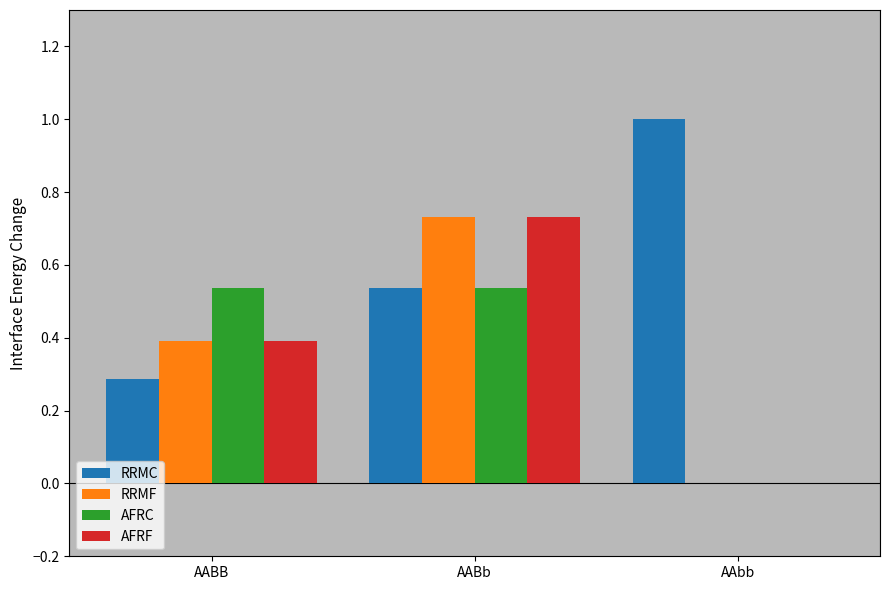

Read the RRMC value at AAbb.

1.0